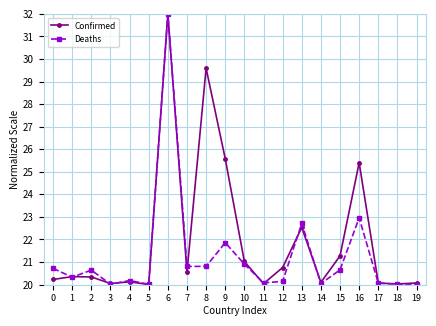

List the series in order of their overall mean, highest first.

Confirmed, Deaths